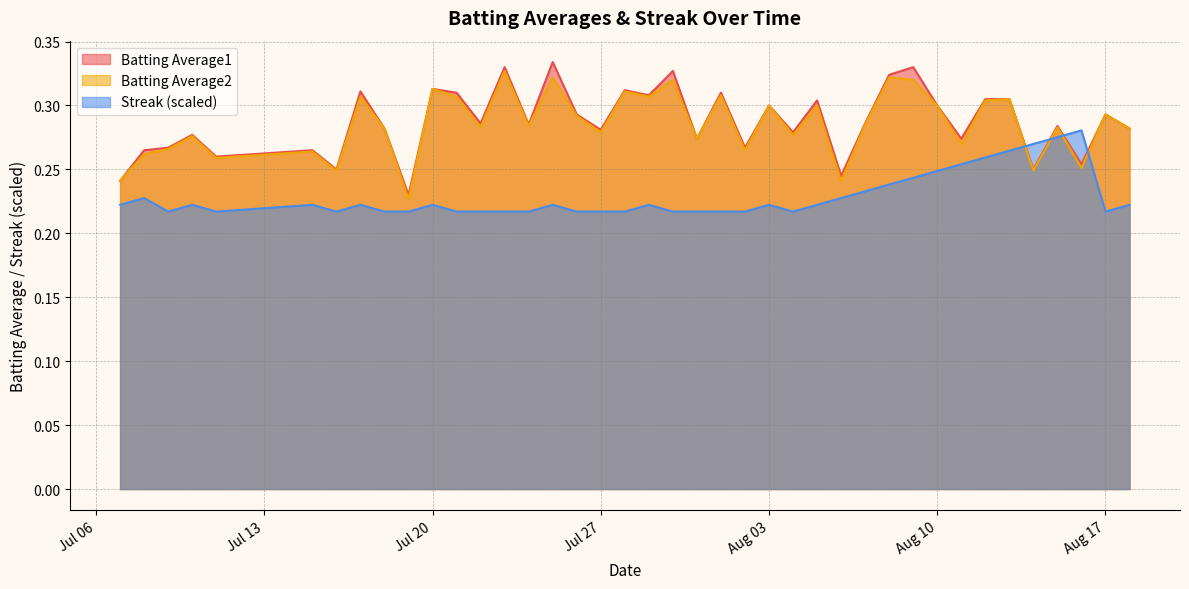

After their last crossing, which series has the higher values: Streak or Batting Average1?

Batting Average1